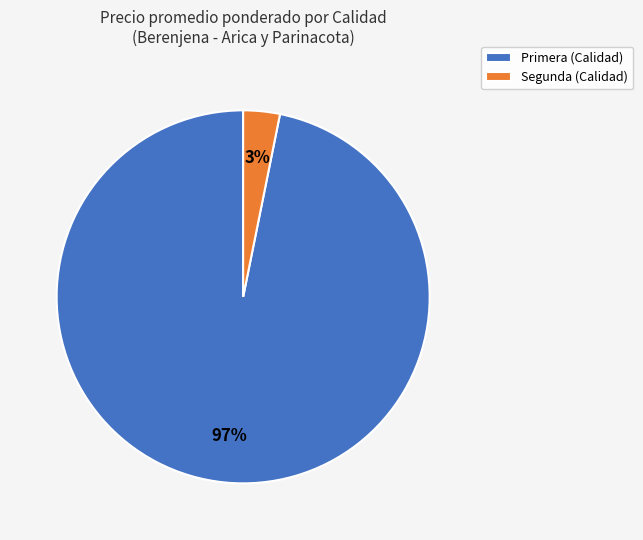

To the nearest percent, what percentage of the pie is Segunda (Calidad)?

3%